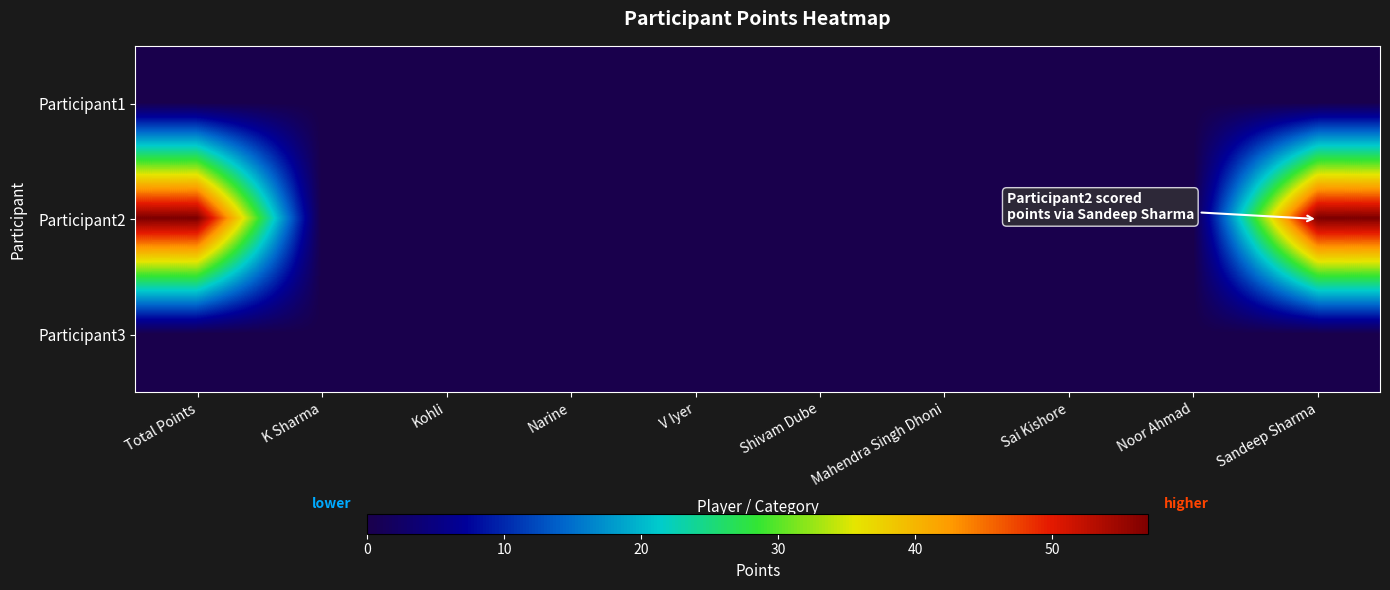

Count the number of data series in this chart.

3